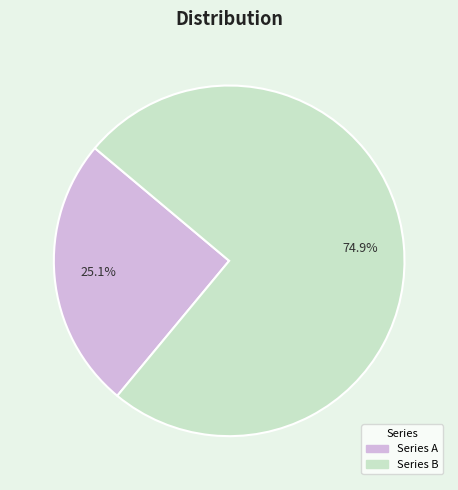

Is there a majority slice in this chart?

Yes